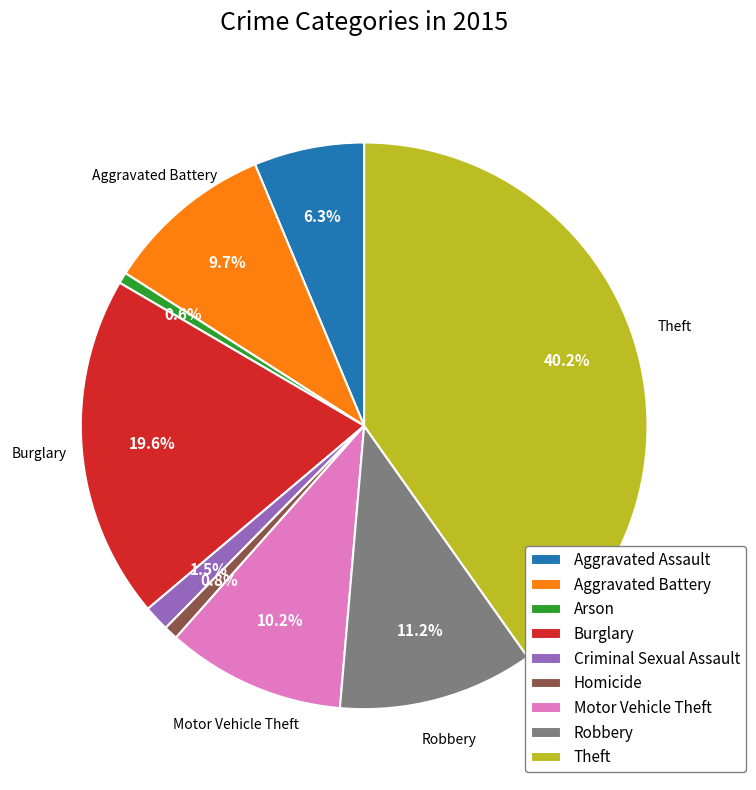

What is the largest slice in the pie chart?

Theft